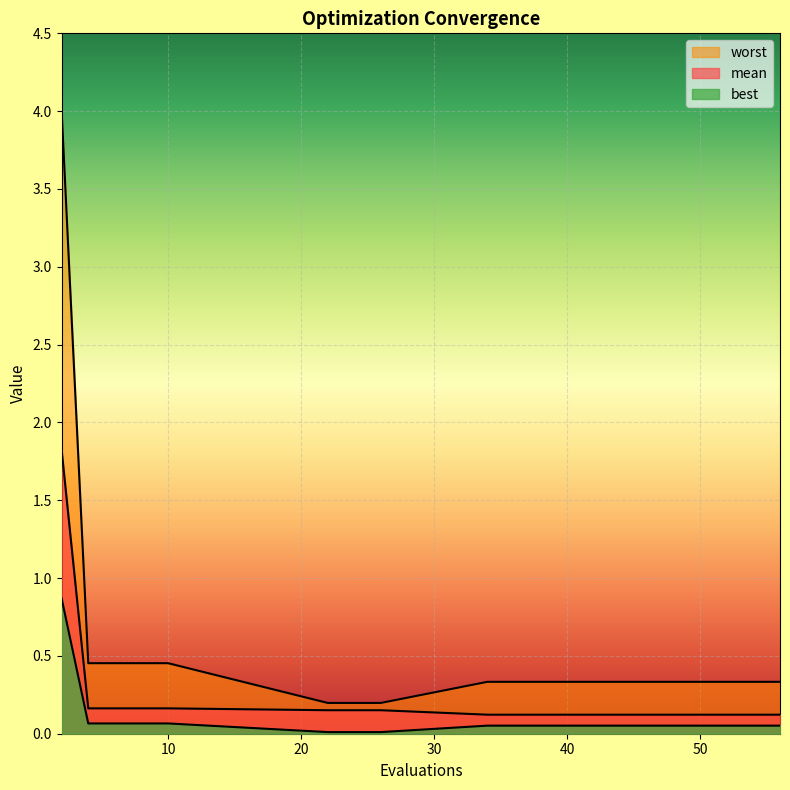

Reading left to right, transcribe all the data shown in this chart.

mean: 1.8	0.2	0.2	0.2	0.2	0.2	0.2	0.2	0.1	0.1	0.1	0.1	0.1	0.1	0.1	0.1	0.1	0.1	0.1	0.1
best: 0.9	0.1	0.1	0.1	0.1	0.0	0.0	0.0	0.1	0.1	0.1	0.1	0.1	0.1	0.1	0.1	0.1	0.1	0.1	0.1
worst: 4.0	0.5	0.5	0.5	0.5	0.2	0.2	0.2	0.3	0.3	0.3	0.3	0.3	0.3	0.3	0.3	0.3	0.3	0.3	0.3